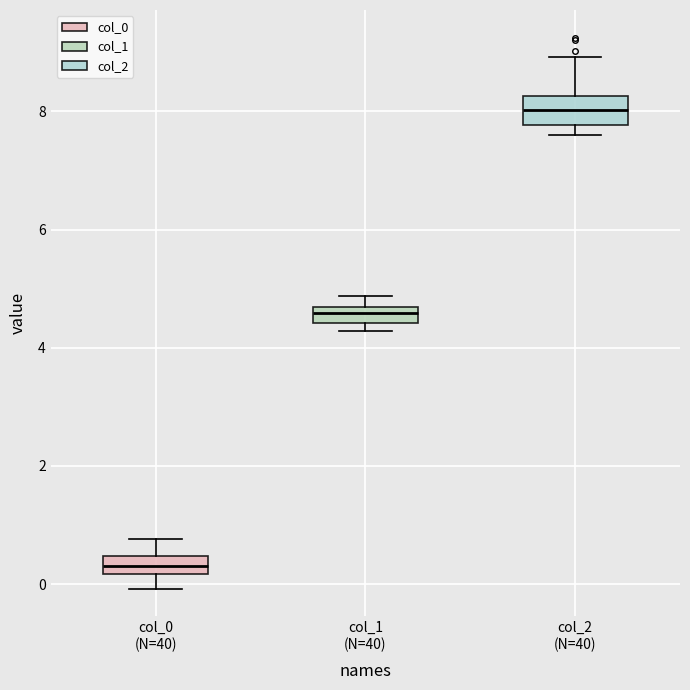

Which box's median line is the highest?

col_2 (N=40)